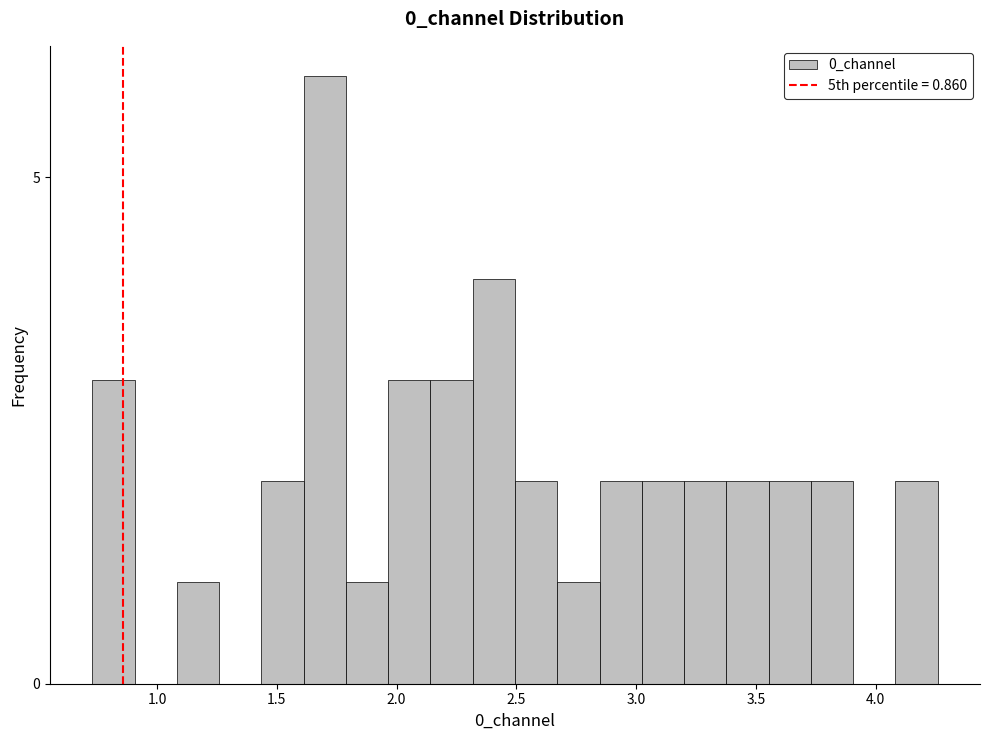

Around what value on the x-axis is the tallest bar? Give the approximate position of its centre, as read against the axis.

1.70